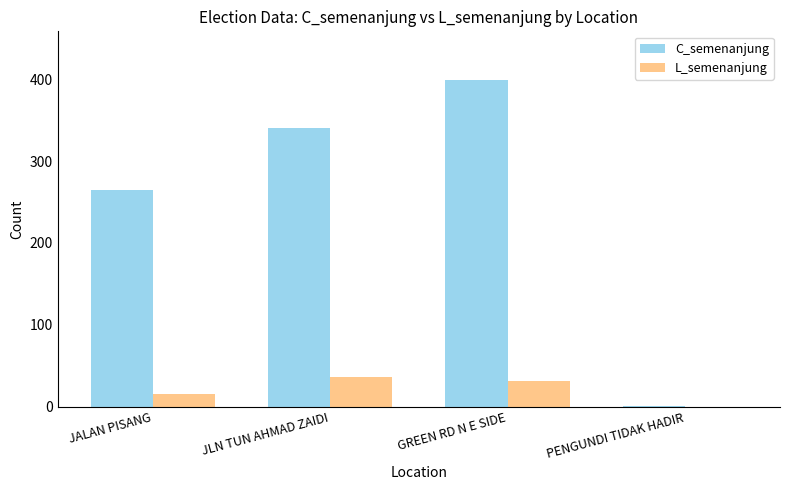

Which series changed the most between JLN TUN AHMAD ZAIDI and GREEN RD N E SIDE?

C_semenanjung